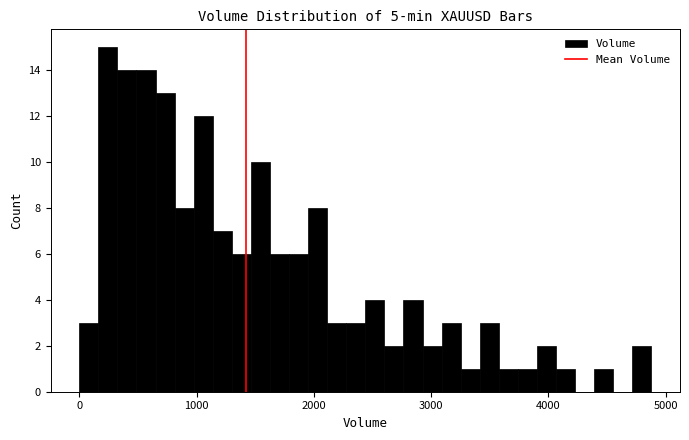

Around what value on the x-axis is the tallest bar? Give the approximate position of its centre, as read against the axis.

200